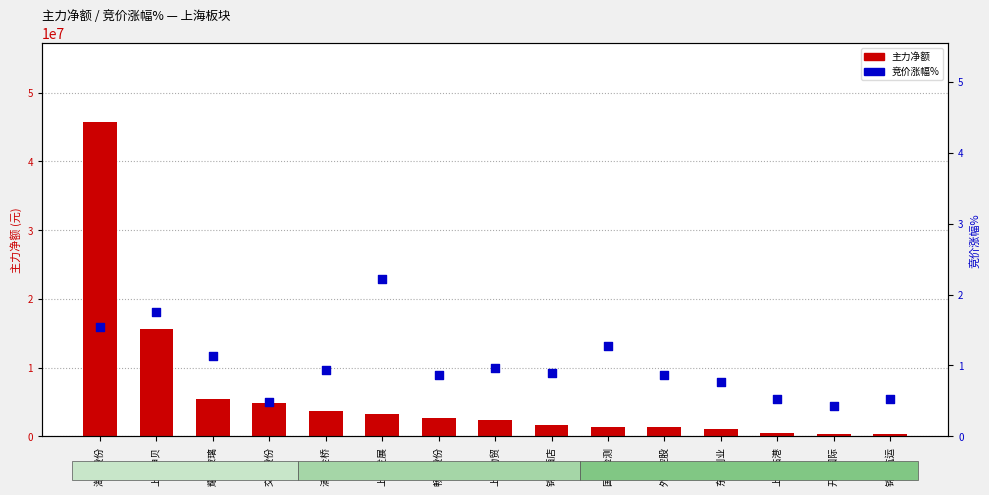

Which series reaches the maximum Y coordinate?

主力净额